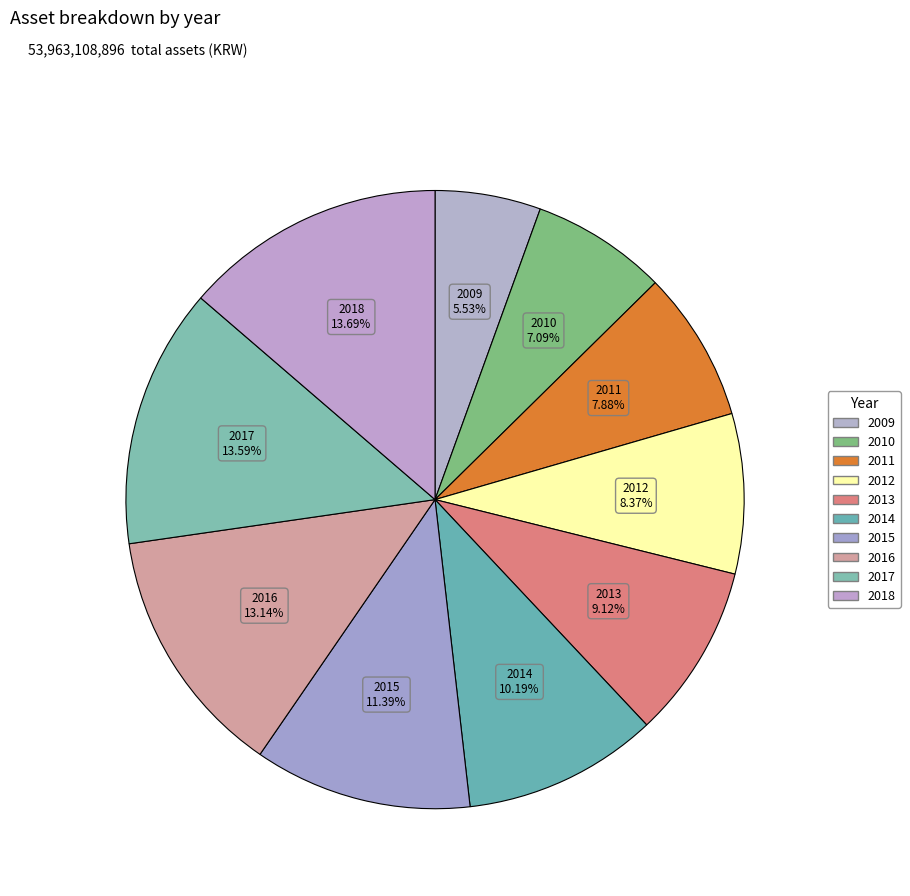

Does 2016 represent more than half of the total?

No